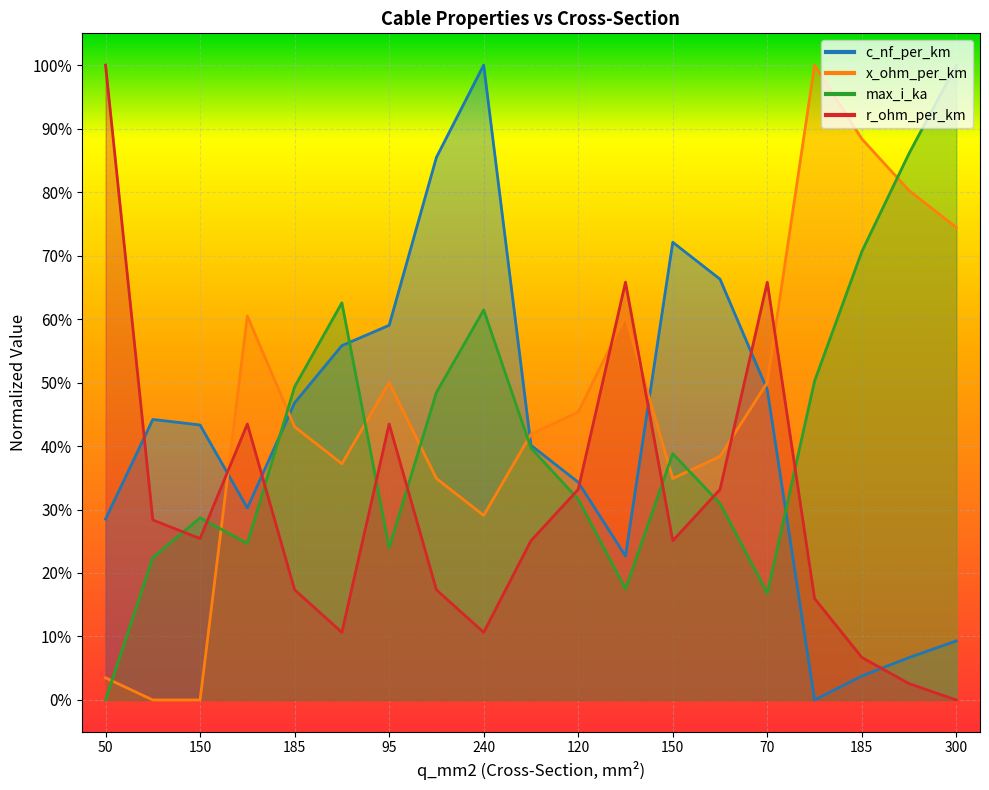

The max_i_ka series shows 0.3 at 120. True or false?

True